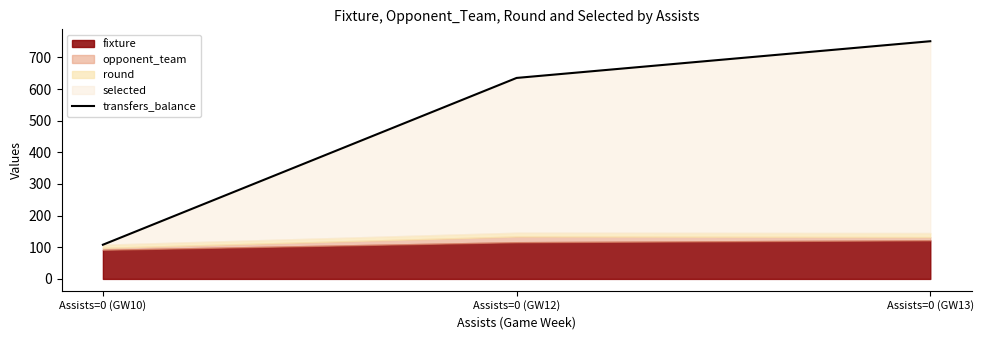

Where does the data first go above 635?

Assists=0 (GW13)